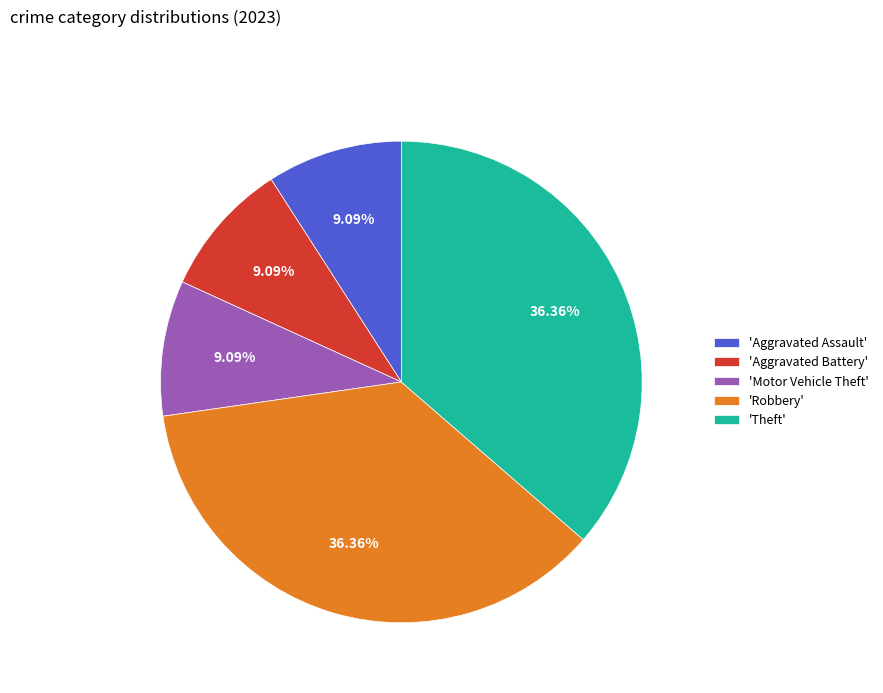

What is the ratio of the value at 'Aggravated Assault' to the value at 'Aggravated Battery'?

1.0